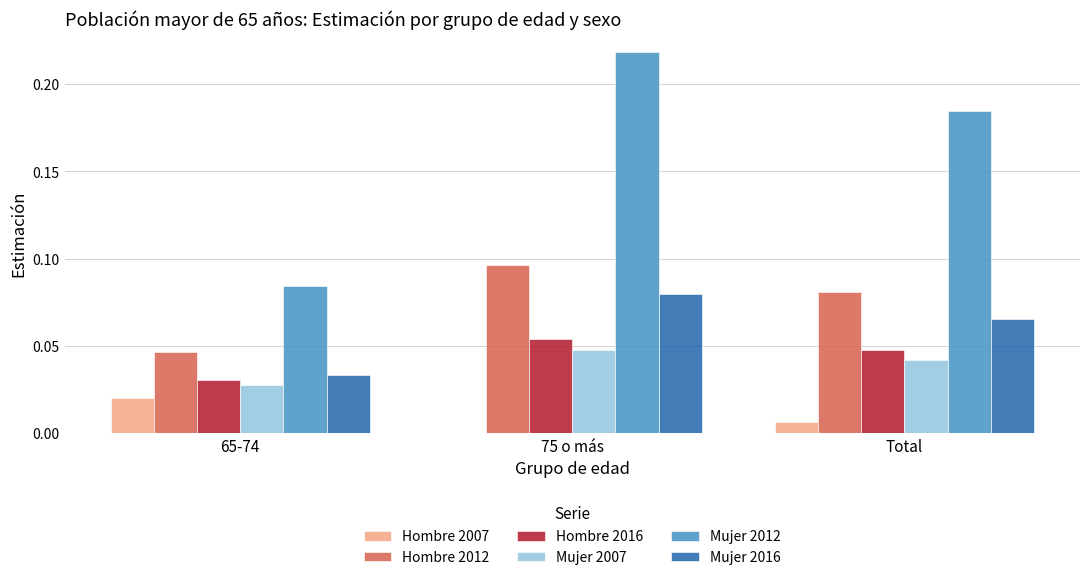

Between 65-74 and 75 o más, which series saw the biggest shift?

Mujer 2012